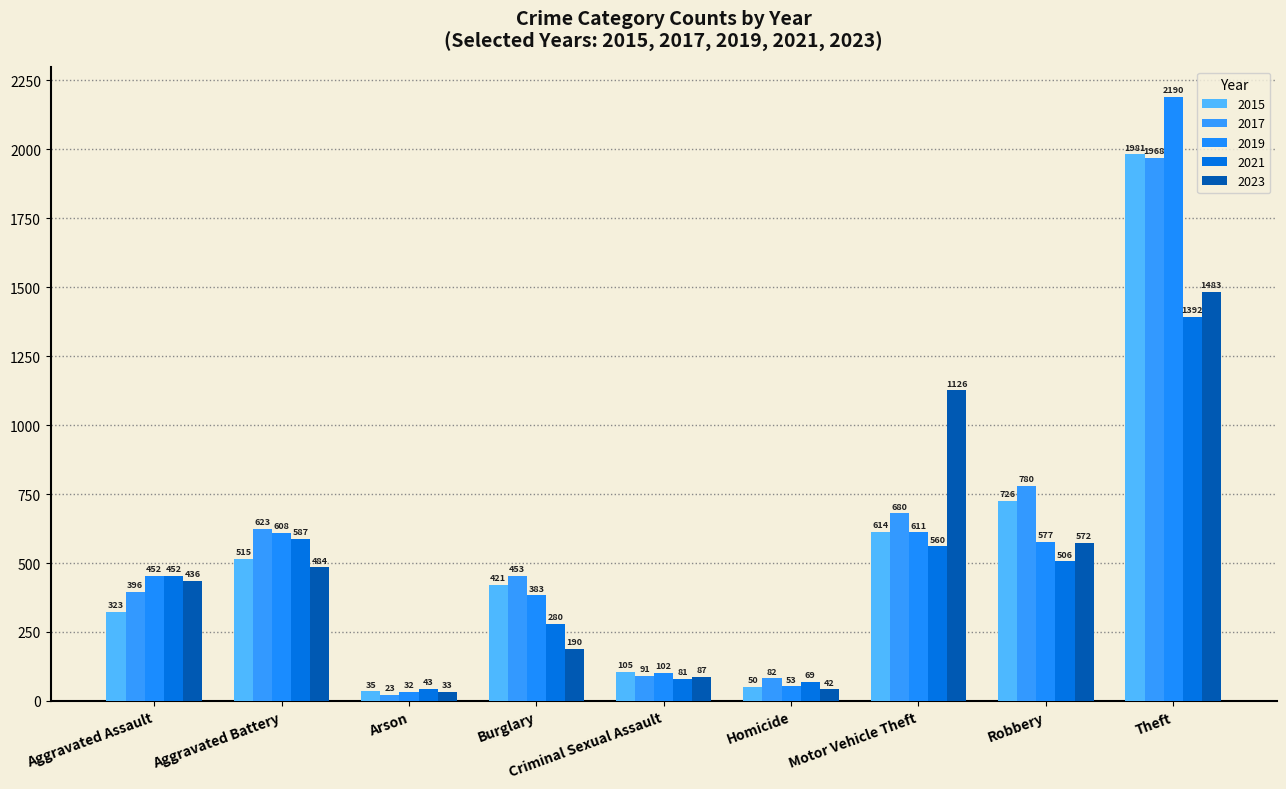

At which category is the sum across all series the highest?

Theft